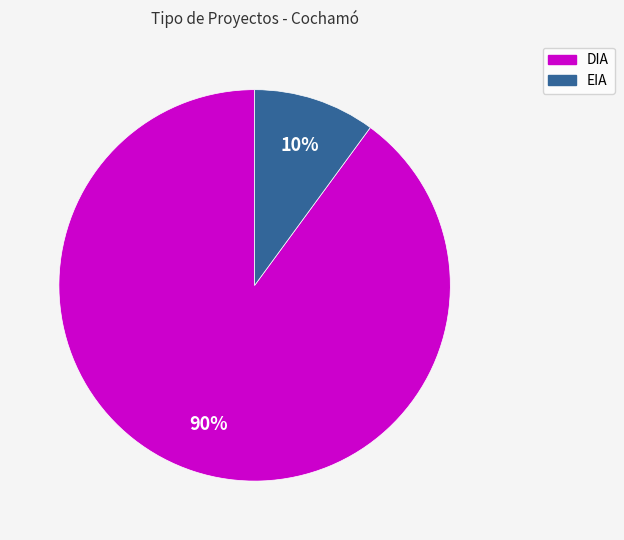

Which category accounts for the majority?

DIA